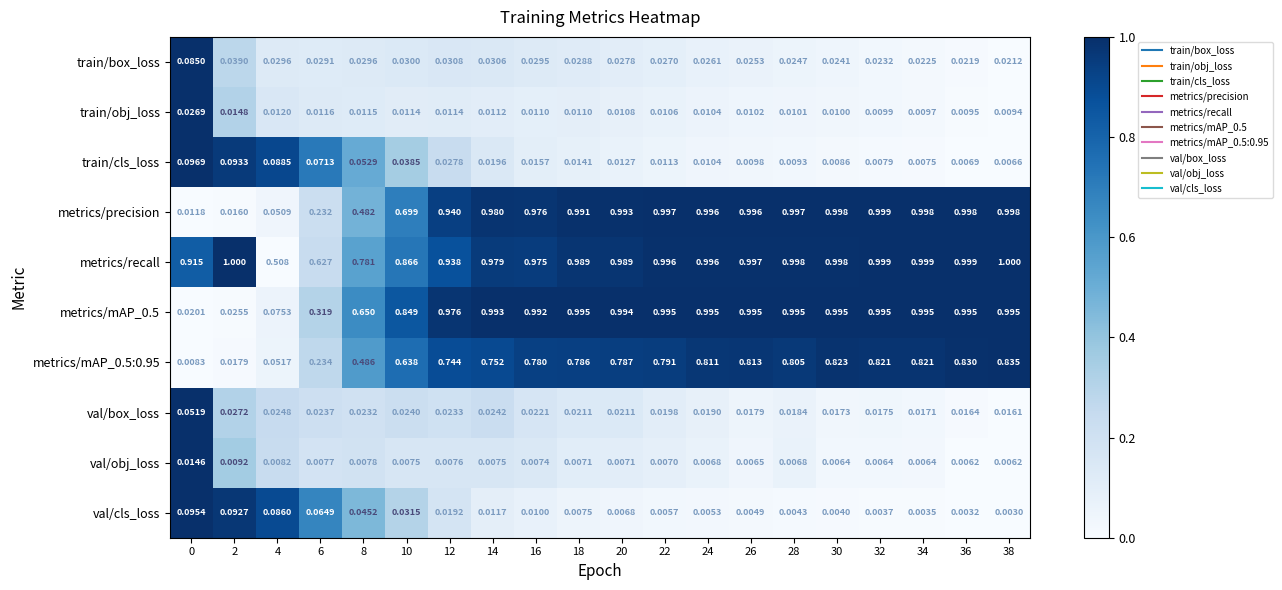

Is the value of val/box_loss at 16 greater than the value of metrics/mAP_0.5:0.95 at 34?

No